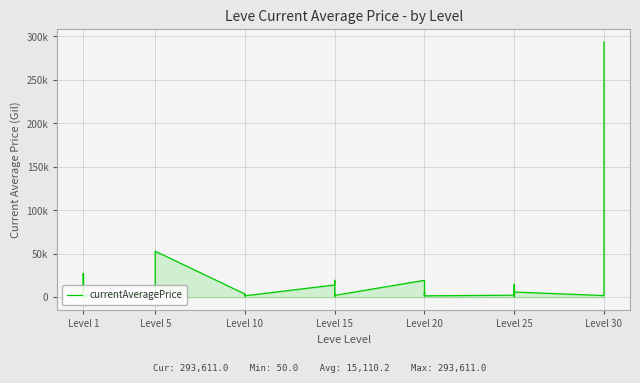

Reading left to right, extract all data points from this chart.

27128.0	1506.8	333.0	1750.0	27119.0	1602.0	2507.0	1648.0	2417.0	50.0	5999.0	52999.5	3750.0	1605.0	1684.0	2393.0	2419.0	1753.0	14149.0	19542.0	759.6	1686.0	3653.3	2201.2	19535.0	1694.0	5918.5	2000.0	1609.0	1694.0	2397.0	1625.0	15000.0	2350.0	1000.0	6050.0	2000.0	27276.5	39994.0	293611.0